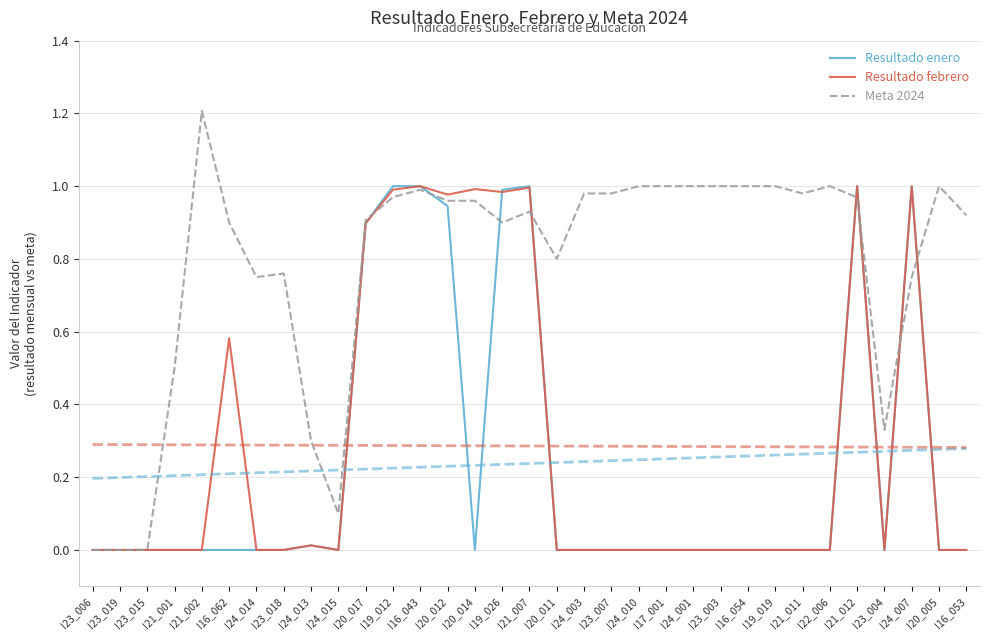

What is the label of the 3rd point from the left?

I23_015